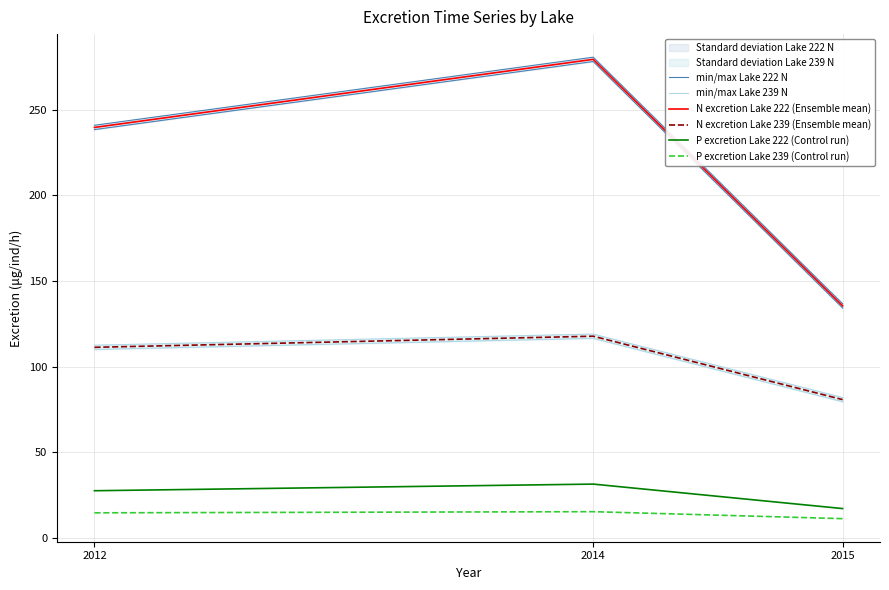

At which label does N excretion Lake 222 (Ensemble mean) first exceed 239?

2012